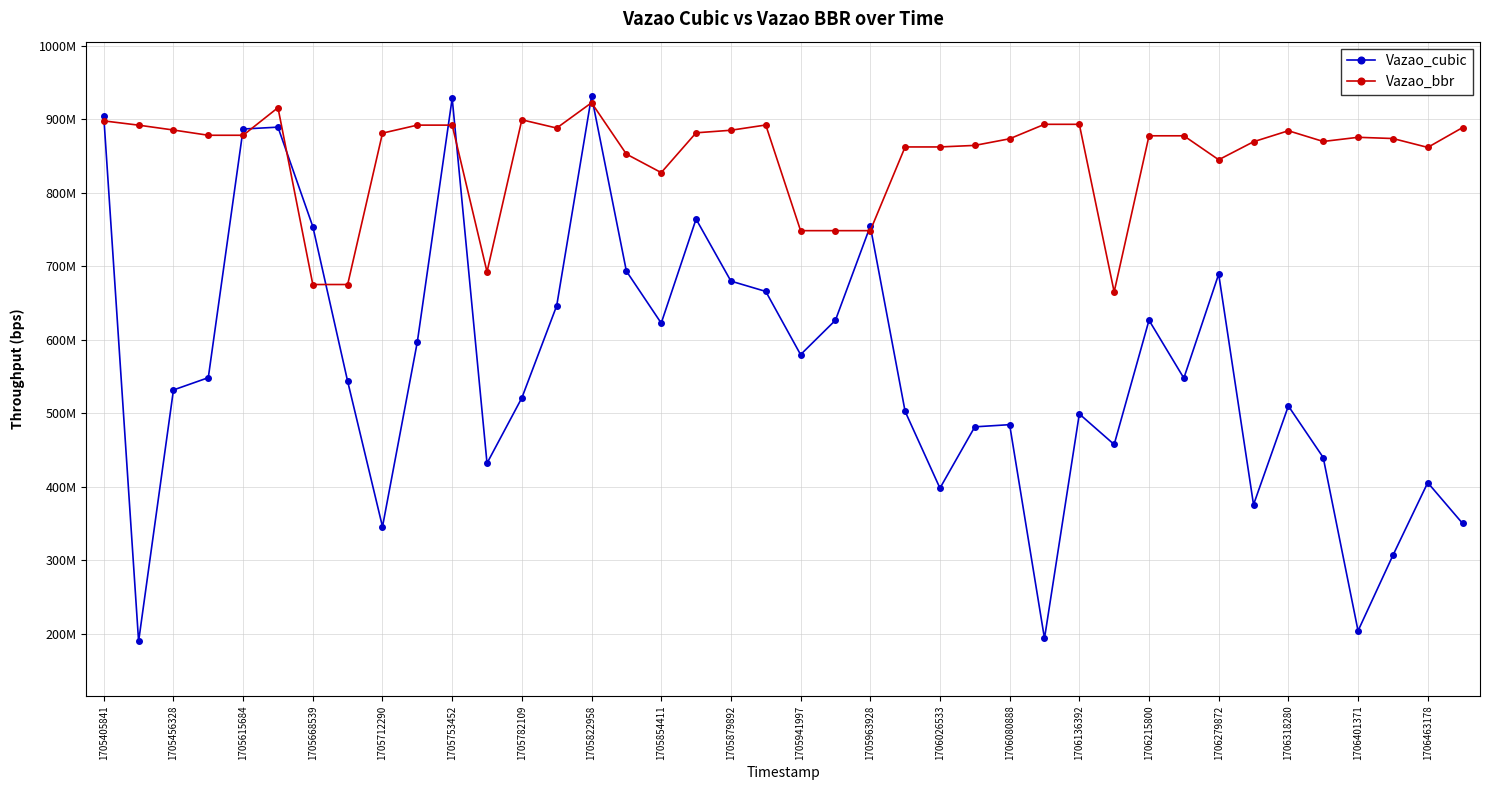

What is the minimum value shown in the chart?

189897540